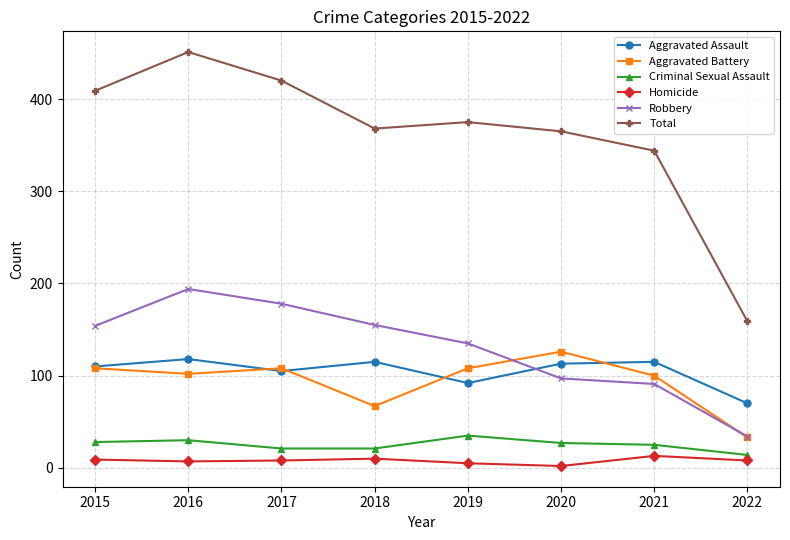

Between 2019 and 2022, which series saw the biggest shift?

Total